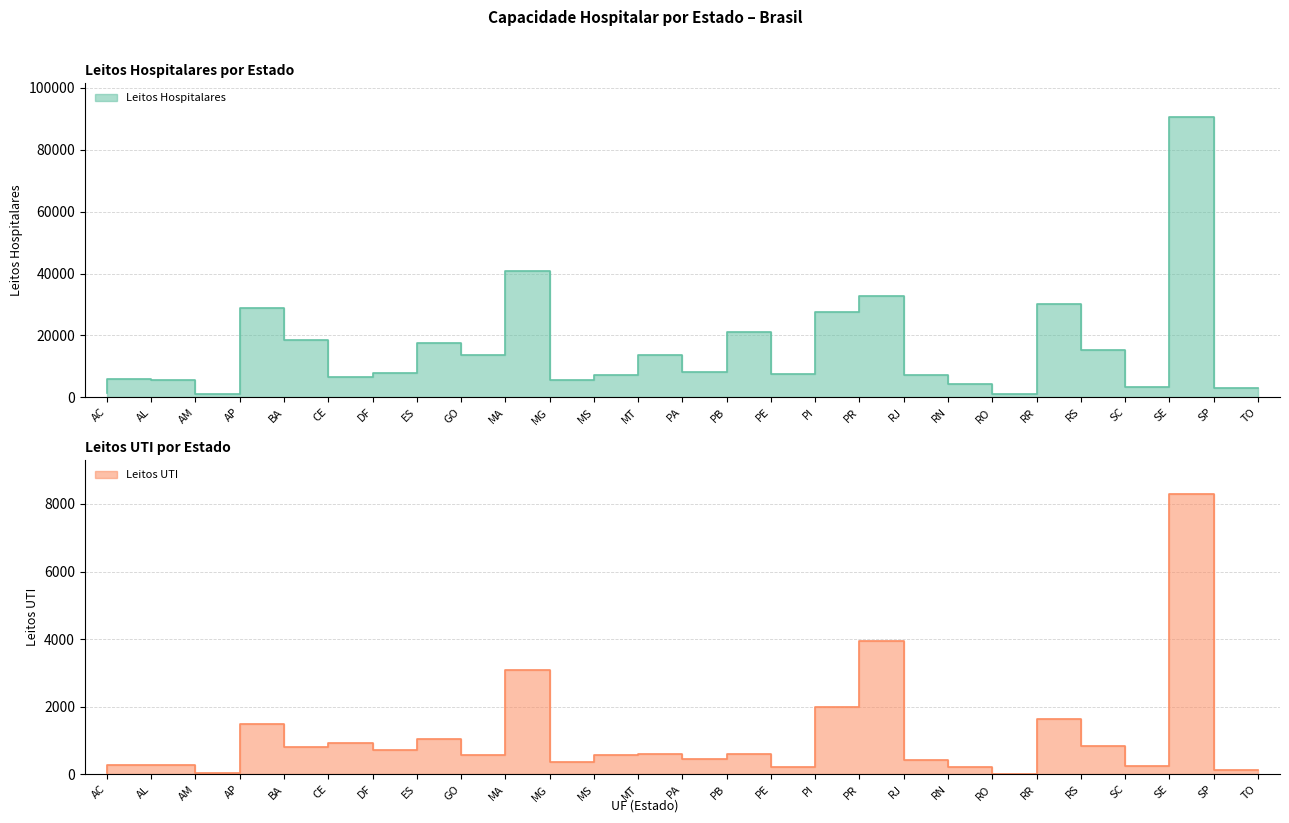

Is it true that Leitos UTI equals 3096 at MG?

True